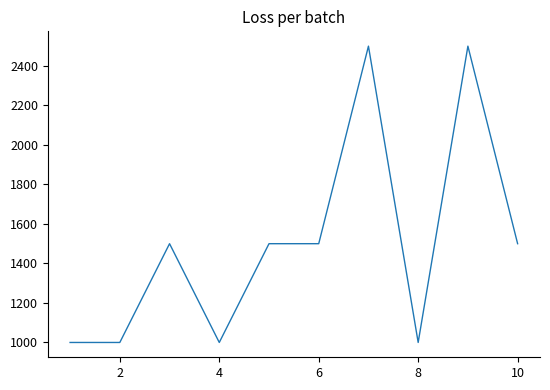

Does the chart display data point markers on the line(s)?

No